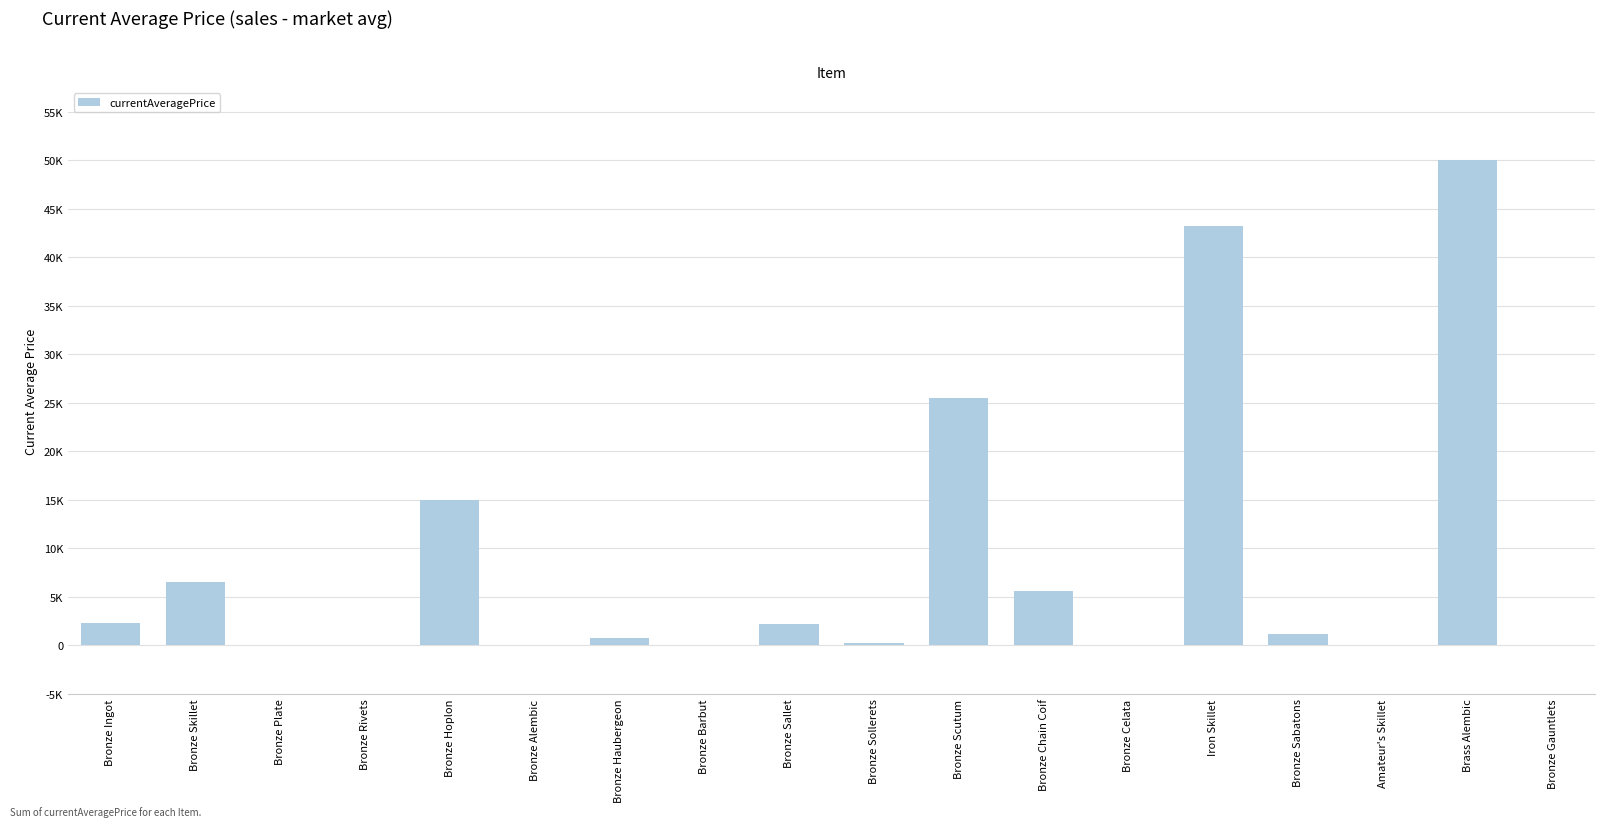

What is the difference between the second highest and second lowest values?

43250.0